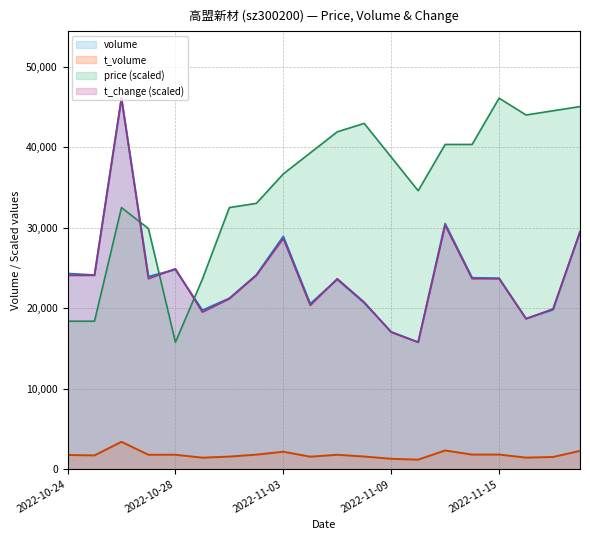

List the labels in order of price value, smallest first.

2022-10-28, 2022-10-24, 2022-10-25, 2022-10-31, 2022-10-27, 2022-10-26, 2022-11-01, 2022-11-02, 2022-11-10, 2022-11-03, 2022-11-09, 2022-11-04, 2022-11-11, 2022-11-14, 2022-11-07, 2022-11-08, 2022-11-16, 2022-11-17, 2022-11-18, 2022-11-15